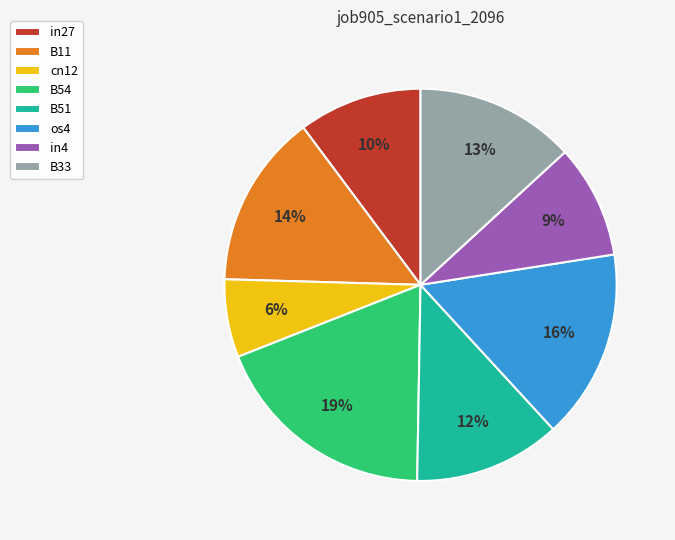

How many segments does this pie chart have?

8